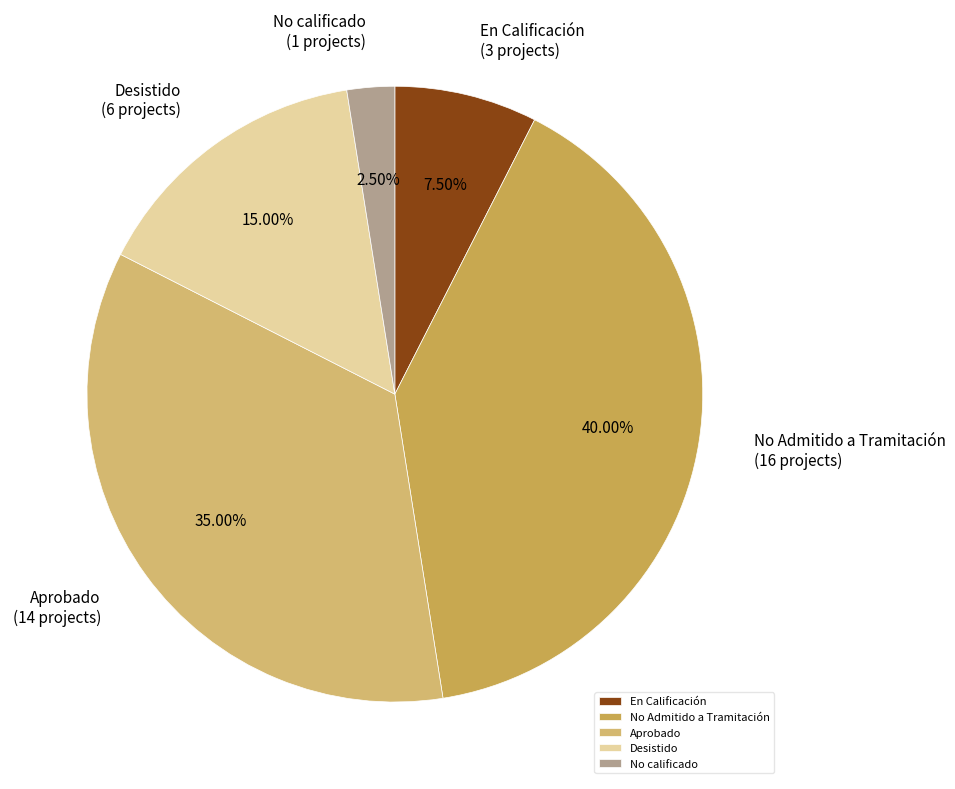

What percentage is NOT represented by Aprobado?

65.0%